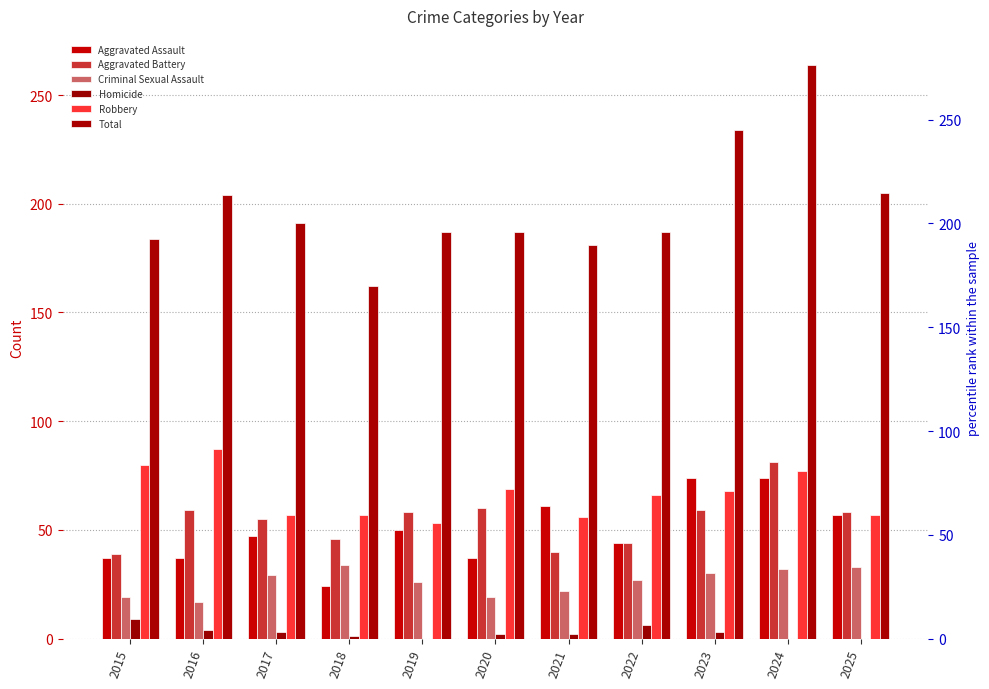

Between 2019 and 2022, which is larger?

2019